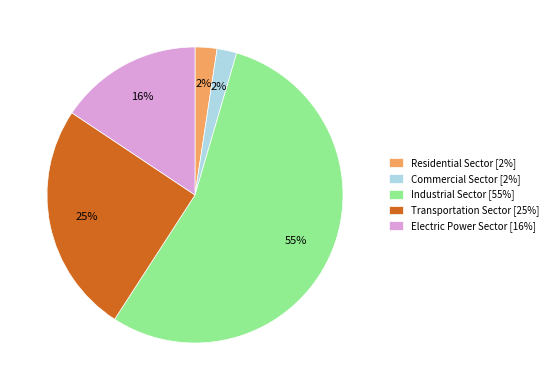

What percentage is the Transportation Sector slice, to the nearest percent?

25%